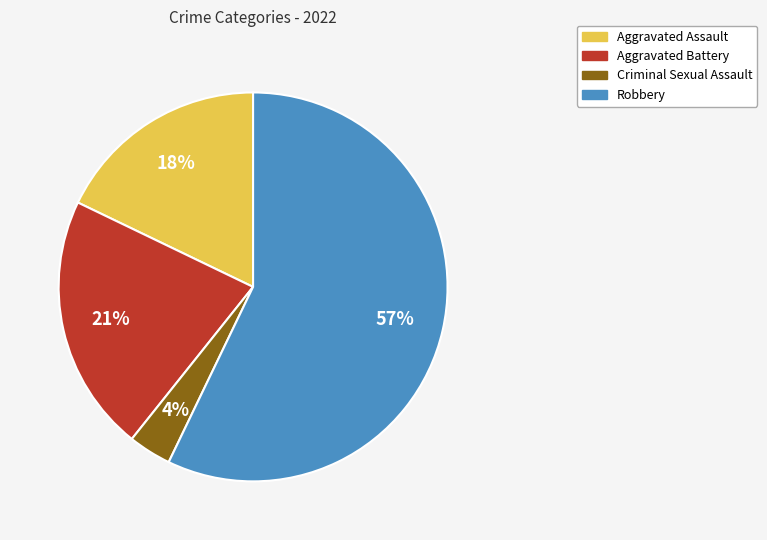

To the nearest percent, what is the average slice percentage?

25%